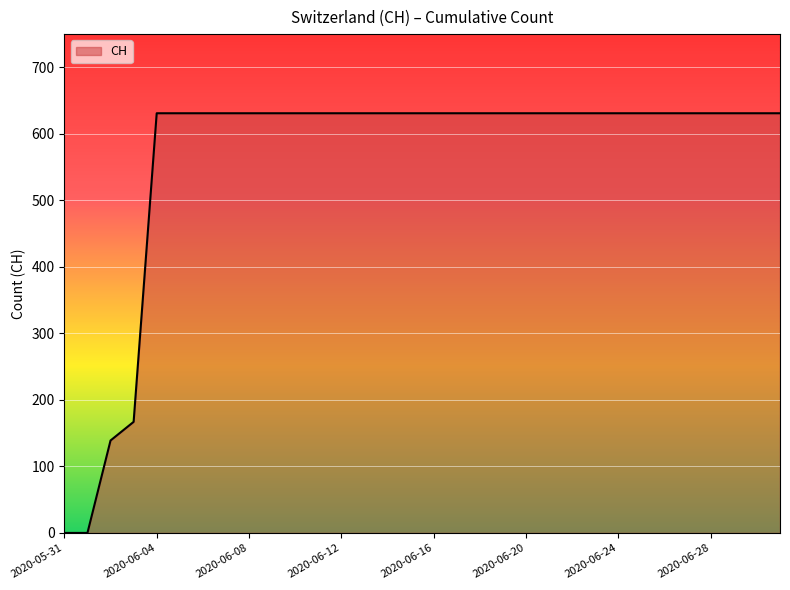

Reading left to right, extract all data points from this chart.

0	0	139	167	631	631	631	631	631	631	631	631	631	631	631	631	631	631	631	631	631	631	631	631	631	631	631	631	631	631	631	631